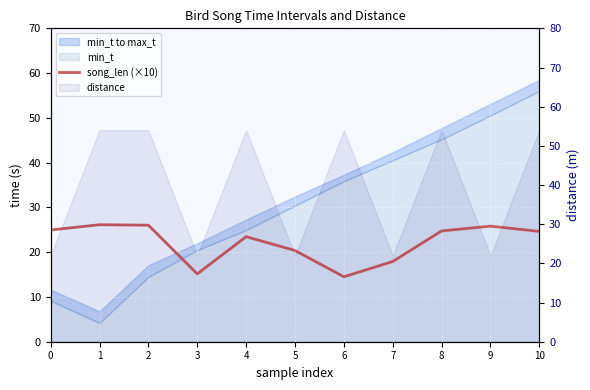

How many values exceed 24?

6